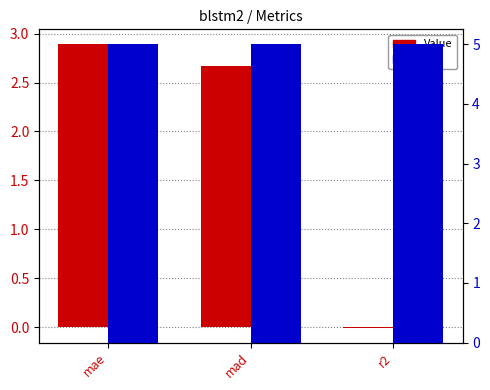

Are the bars horizontal?

No